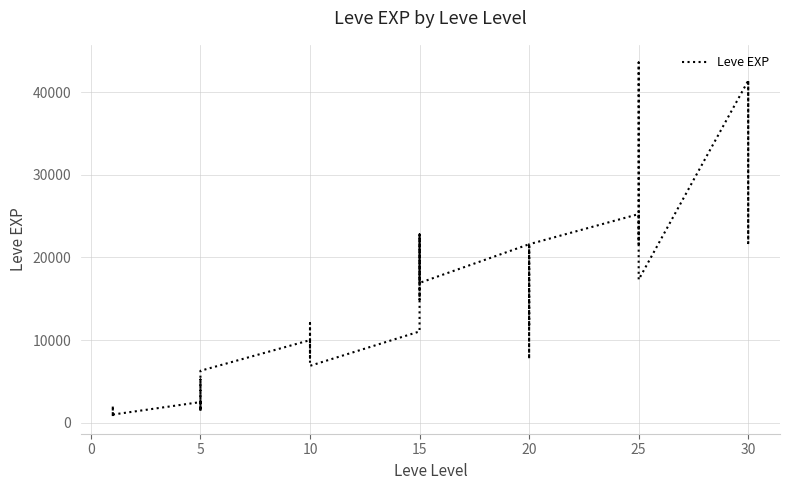

What is the label of the 28th point from the right?

10